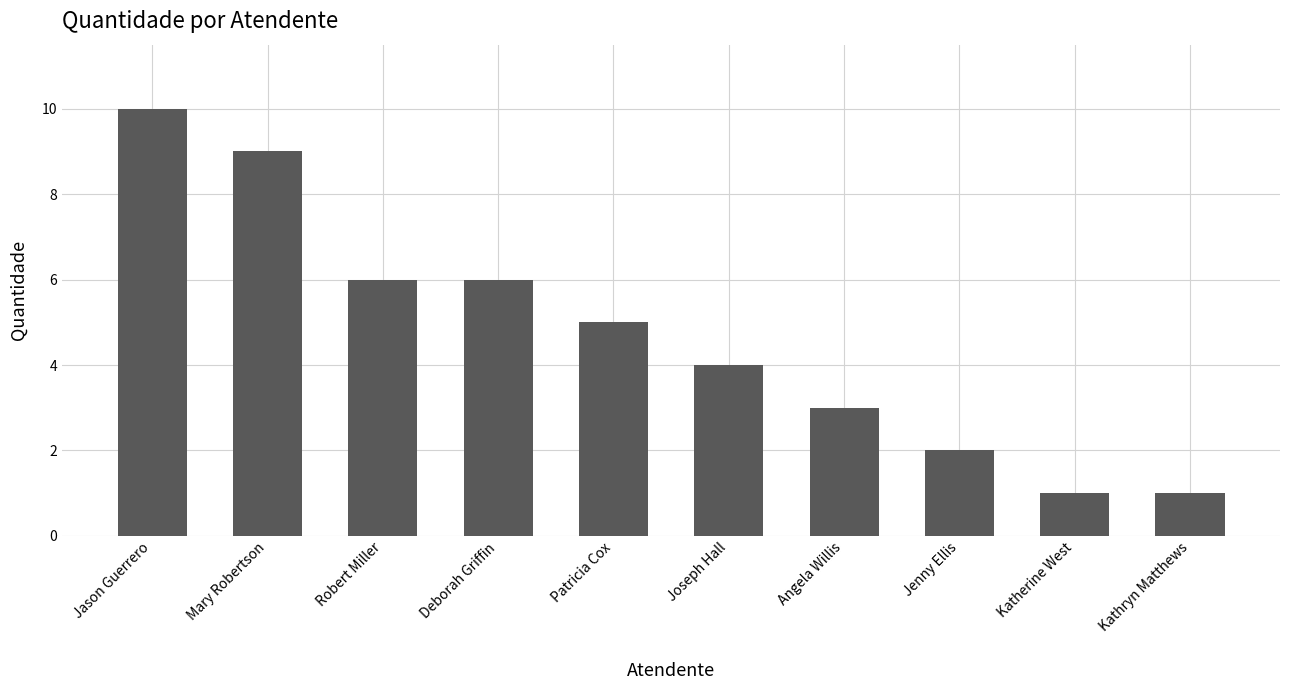

True or false: the data shows 6 at Mary Robertson.

False